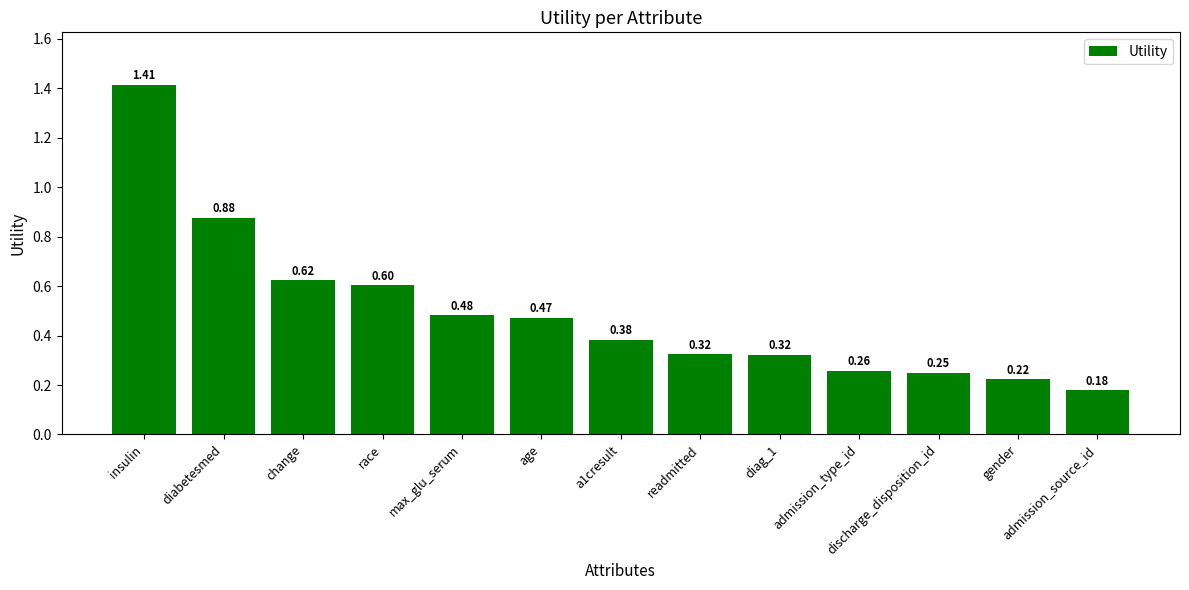

Which category has the lowest value across all series?

admission_source_id